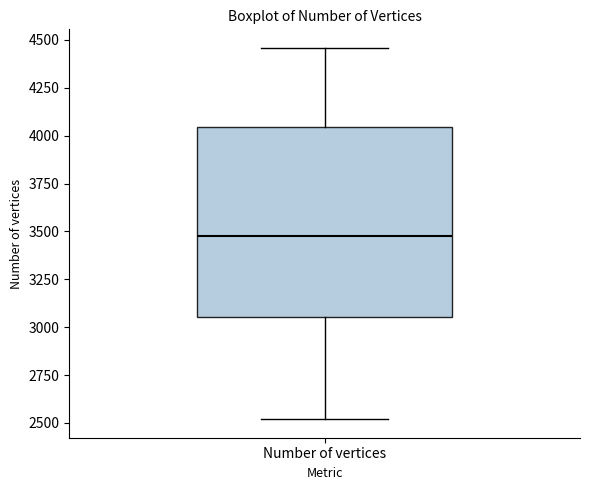

Read this box plot against the y-axis: the position of the median line, the range covered by the box, and the ends of both whiskers. The values are not printed on the chart, so give them approximately, as read against the axis.

median 3500, box 3050 to 4050, whiskers 2500 to 4450